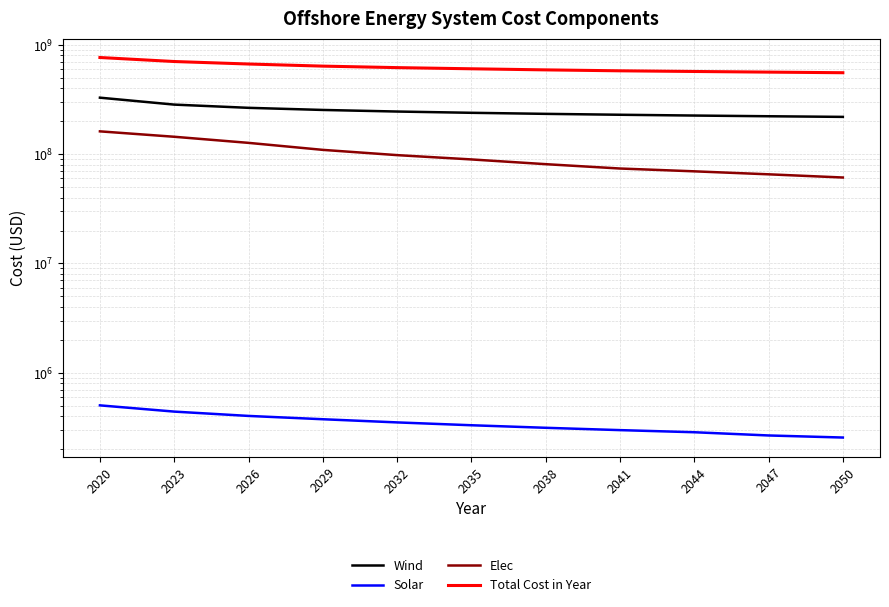

Reading left to right, list all the values displayed in this chart.

Wind: 328722175.5	284068005.1	265423819.0	253816771.1	245479731.9	239019801.4	233771903.6	229368203.2	225584570.1	222274670.7	219337876.1
Solar: 503335.8	441358.2	402940.2	375787.0	351526.7	331085.6	313815.1	298798.0	285753.5	266975.9	255599.8
Elec: 161685681.2	144281184.7	126876688.2	109472191.6	98002379.6	89499909.9	80997440.2	73912048.7	69660813.8	65409579.0	61158344.1
Total Cost in Year: 766183149.5	704062504.9	667975404.3	638936706.7	619105595.2	604122753.9	590355115.8	578851006.9	570803094.3	563223182.5	556023776.9